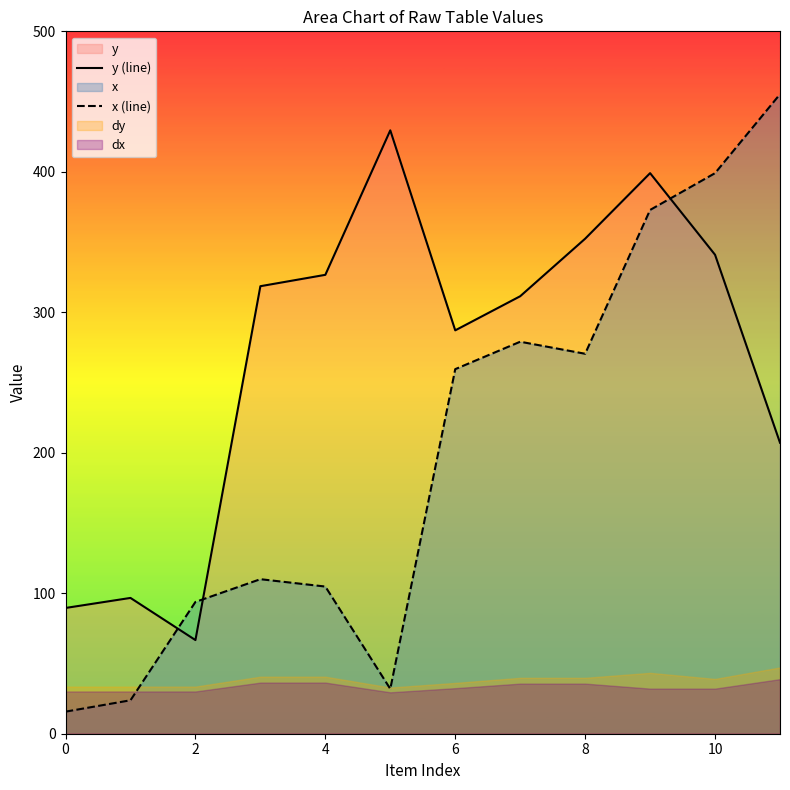

The value of x (line) at 9 is 372.9. True or false?

True